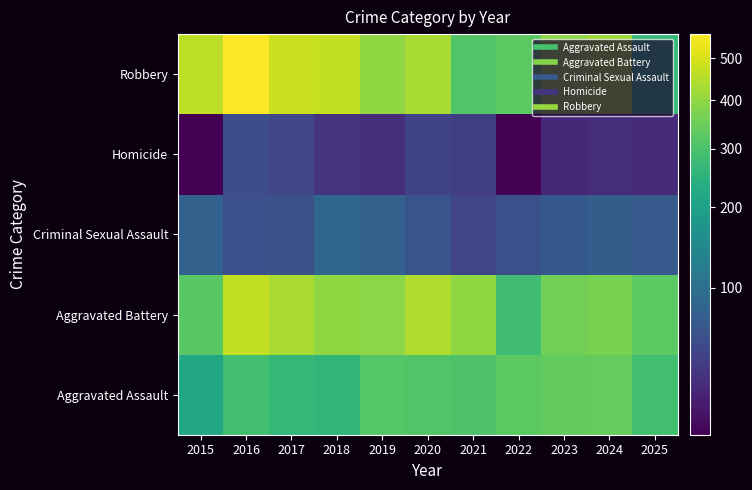

Between 2019 and 2018, which is larger?

2019